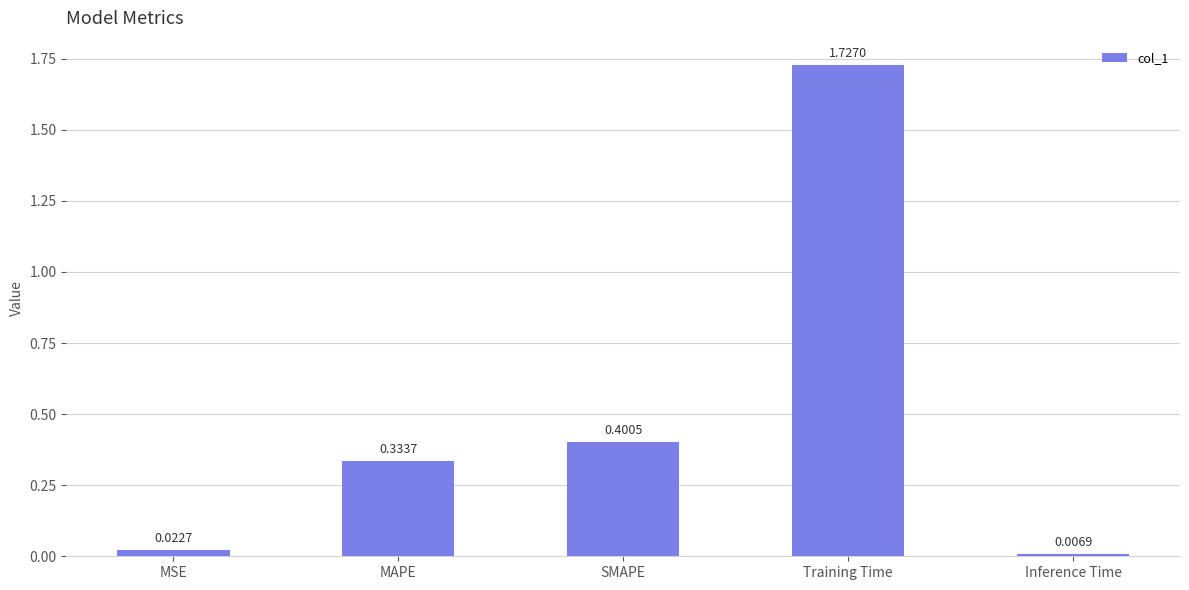

Are the bars horizontal?

No